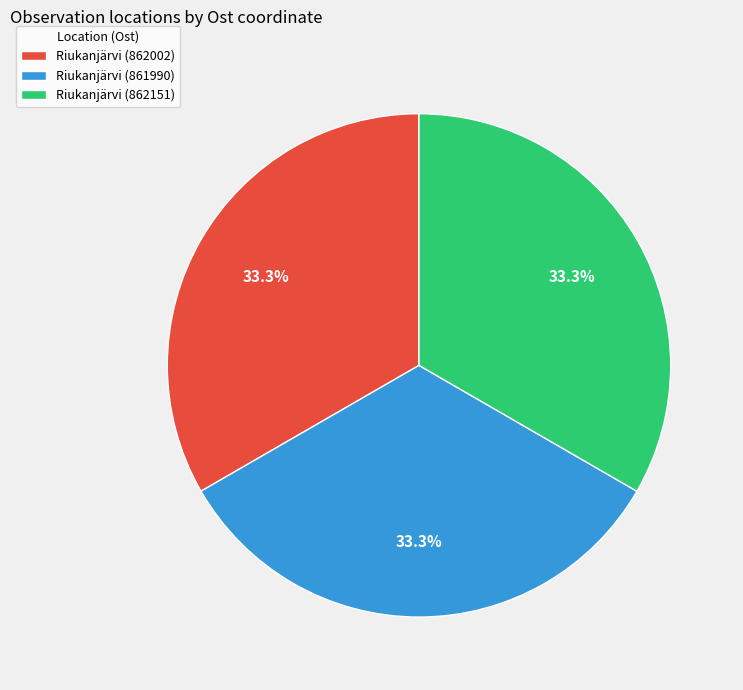

Approximately how many times larger is the value at Riukanjärvi (862002) compared to Riukanjärvi (862151)?

1.0